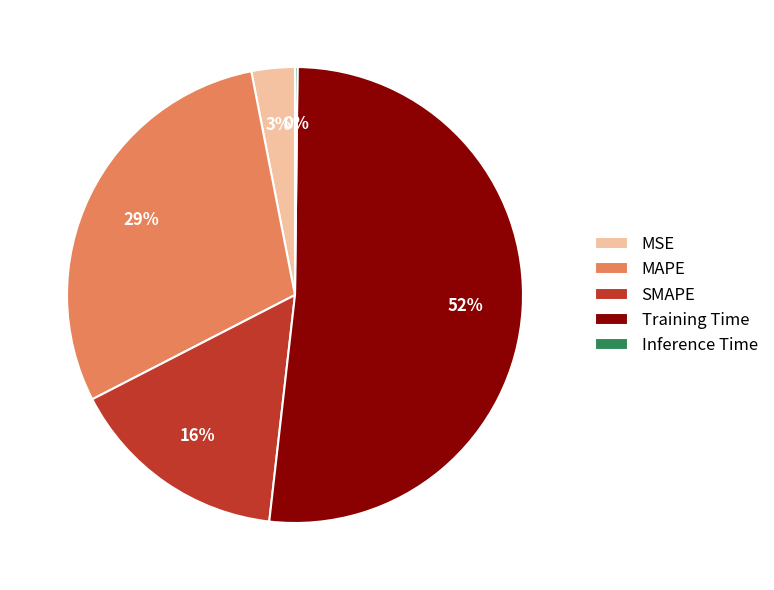

Approximately how many times larger is the value at MAPE compared to Training Time?

0.6